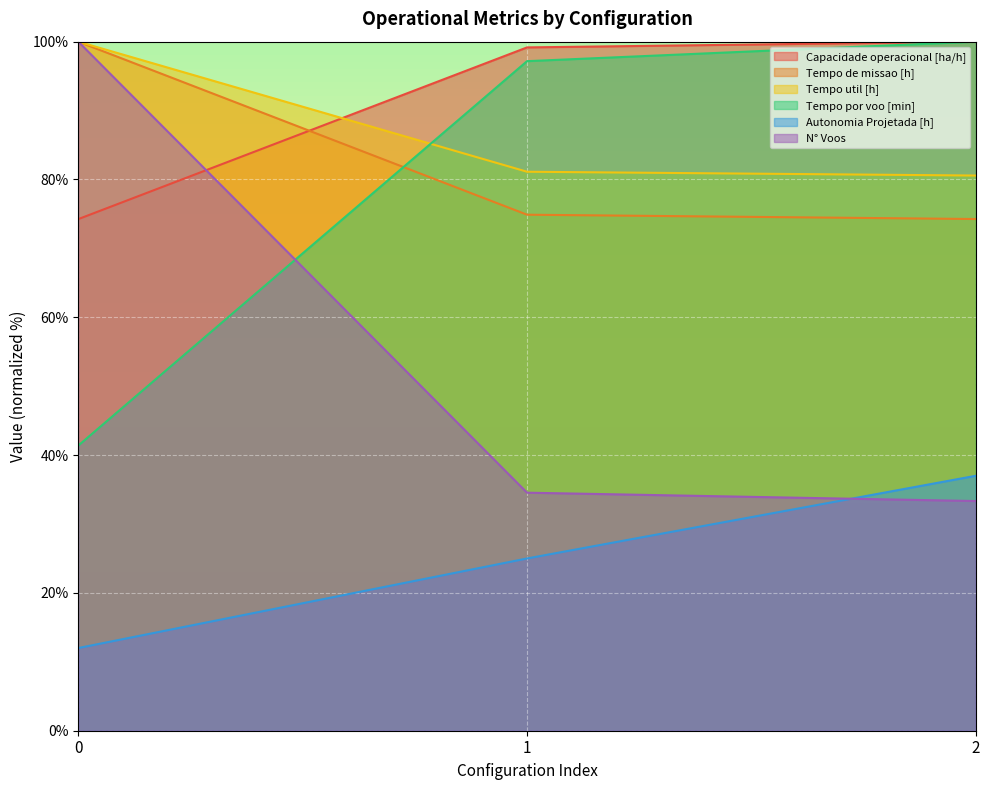

The N° Voos series shows 13.3 at 2. True or false?

False